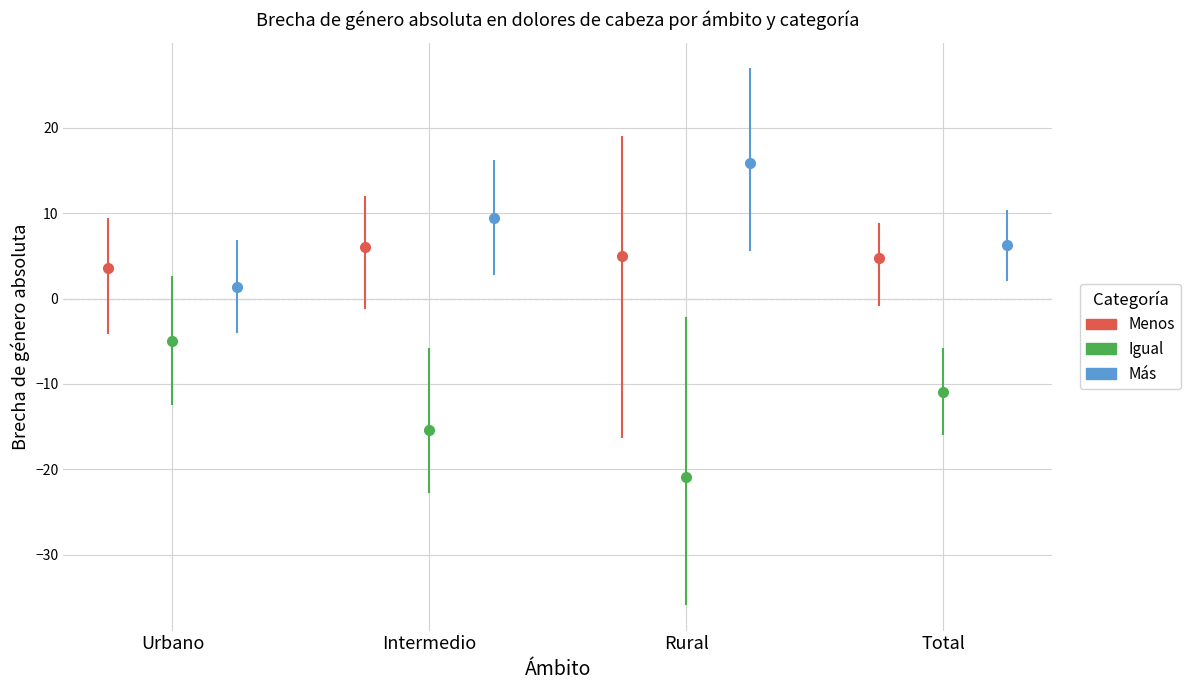

Which category has the highest value across all series?

Rural